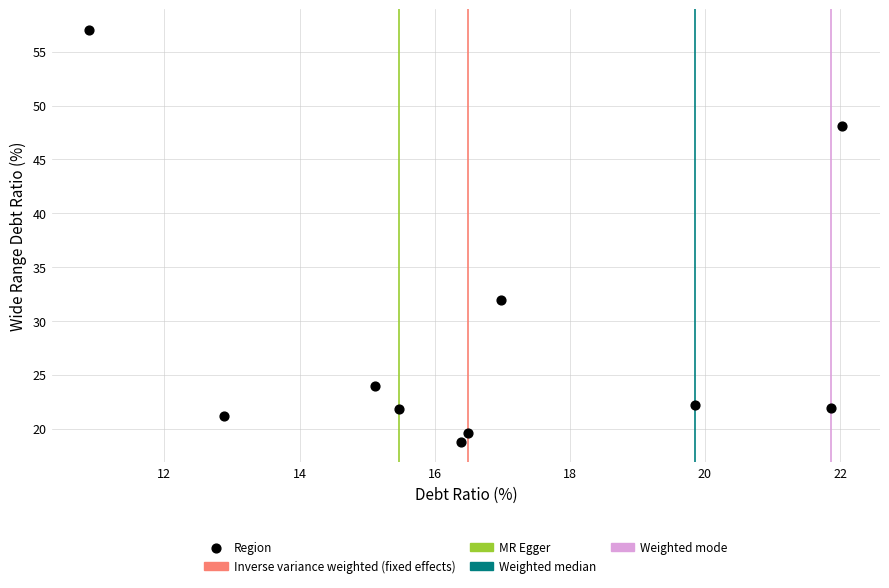

What is the average Y value?

28.7